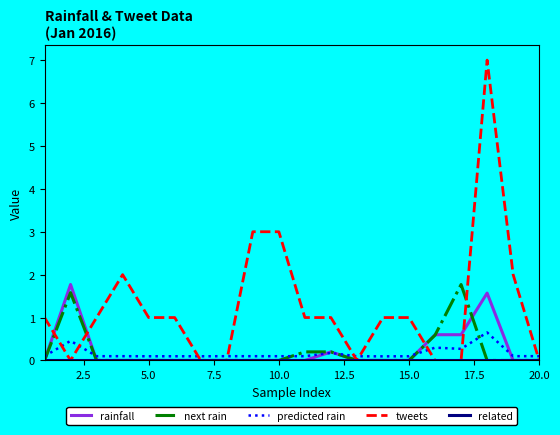

Which series has the largest total across all categories?

tweets